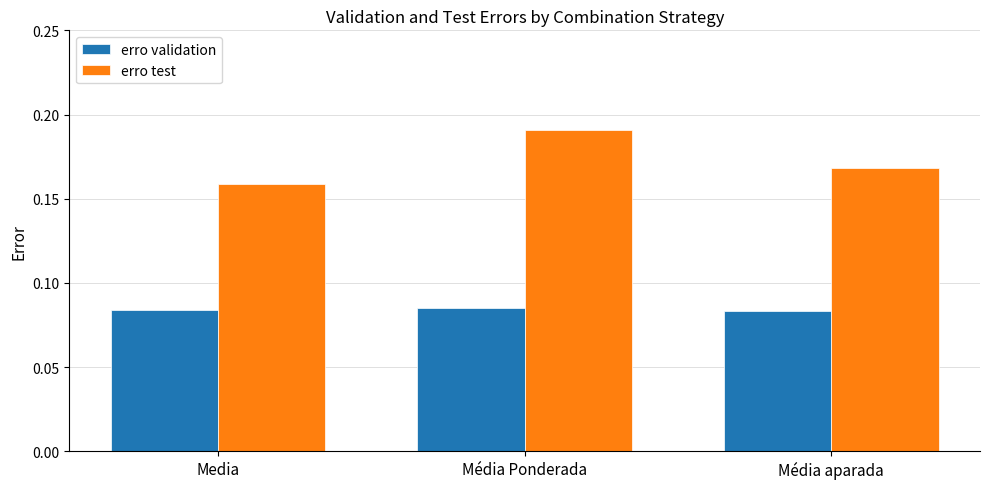

How many groups of bars are there?

3